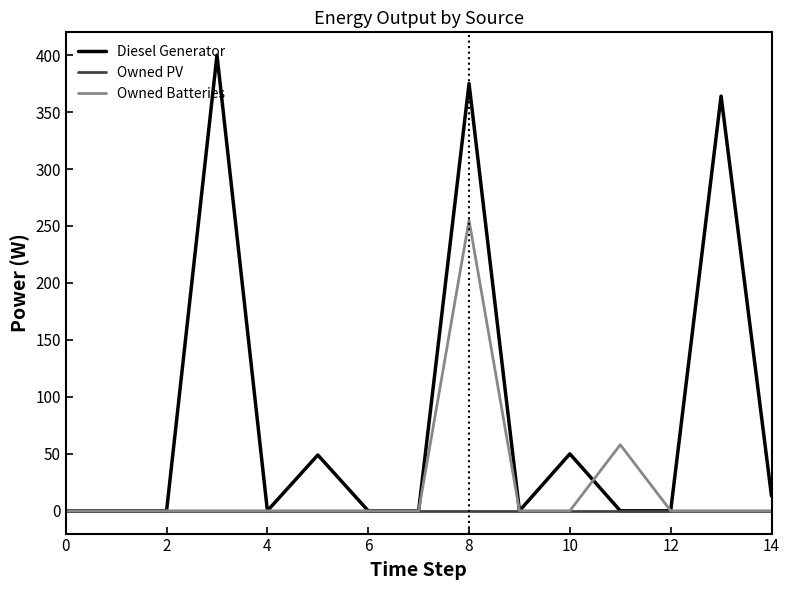

List the series in order of their peak value, highest first.

Diesel Generator, Owned Batteries, Owned PV